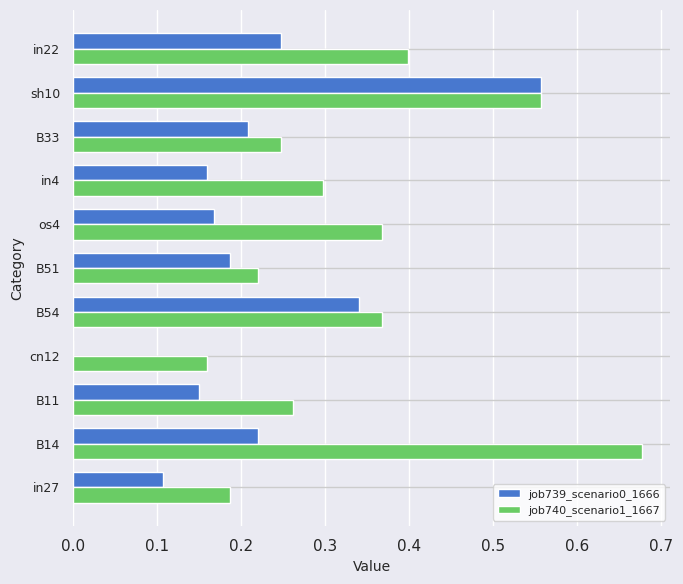

At which category is the sum across all series the highest?

sh10